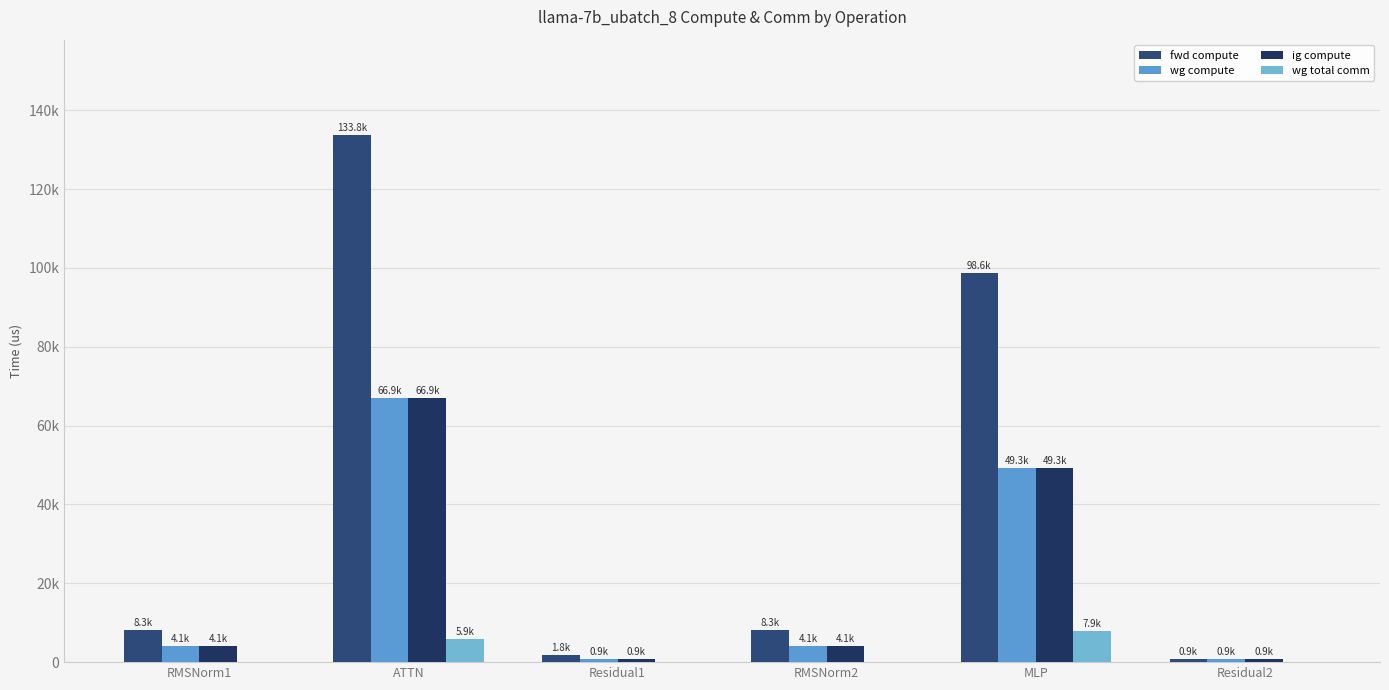

Reading left to right, extract all data points from this chart.

fwd compute: RMSNorm1=8252.9	ATTN=133839.6	Residual1=1761.8	RMSNorm2=8252.9	MLP=98642.7	Residual2=880.9
wg compute: RMSNorm1=4126.5	ATTN=66919.8	Residual1=880.9	RMSNorm2=4126.5	MLP=49321.3	Residual2=880.9
ig compute: RMSNorm1=4126.5	ATTN=66919.8	Residual1=880.9	RMSNorm2=4126.5	MLP=49321.3	Residual2=880.9
wg total comm: RMSNorm1=0.0	ATTN=5855.3	Residual1=0.0	RMSNorm2=0.0	MLP=7851.5	Residual2=0.0